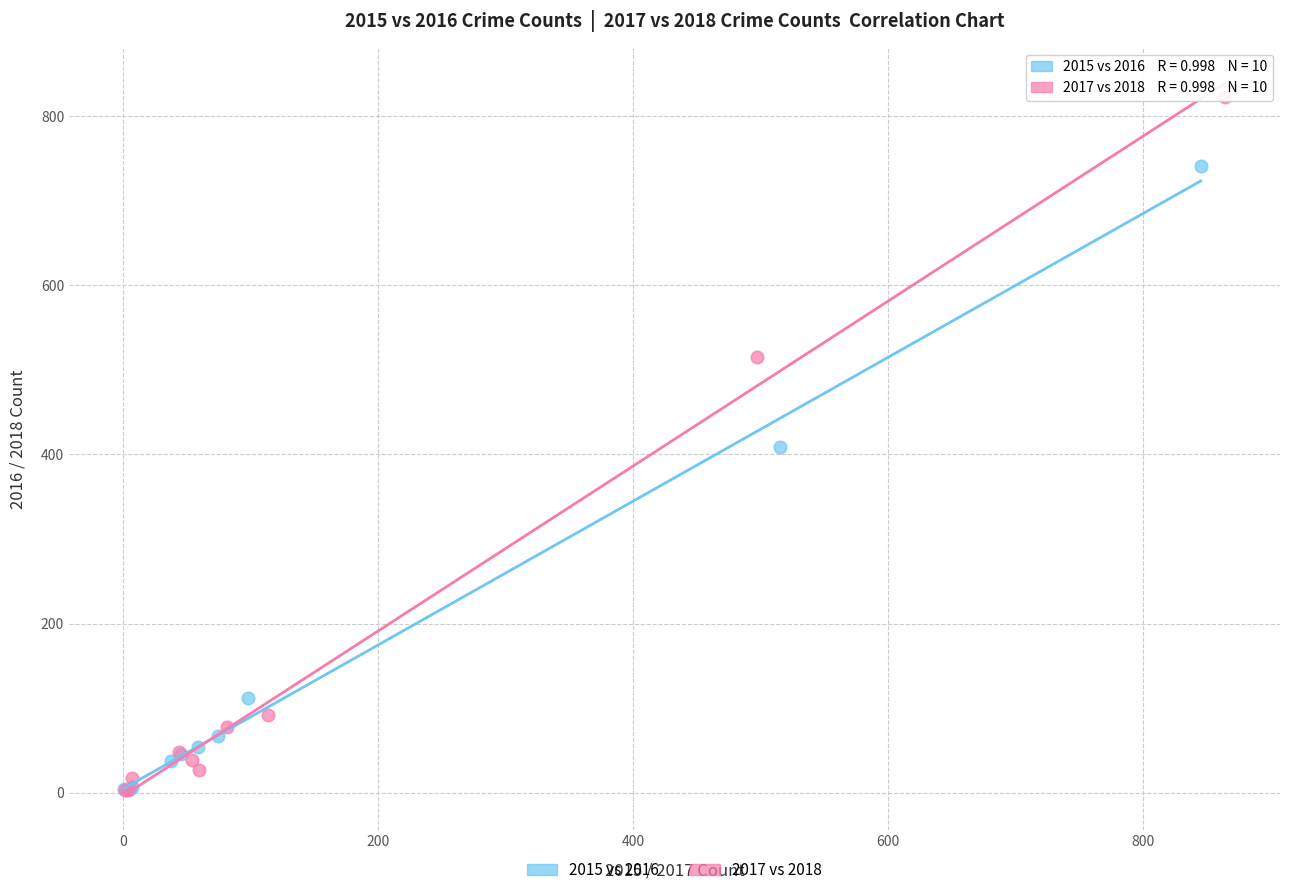

Which series reaches the maximum Y coordinate?

2017 vs 2018